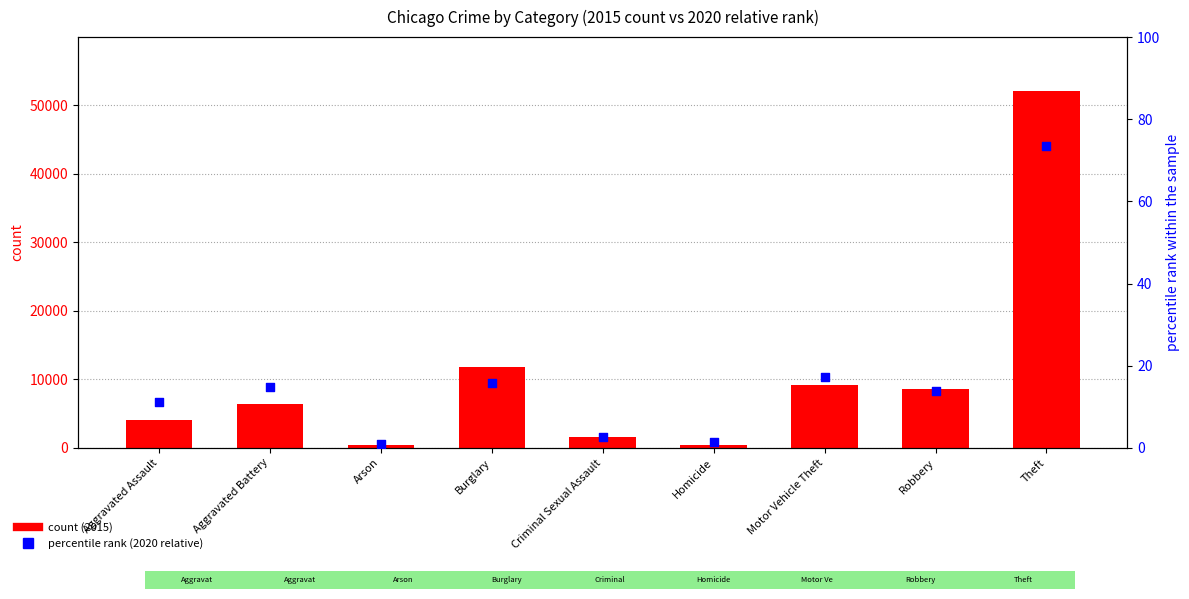

Which series reaches the minimum Y coordinate?

percentile rank within the sample